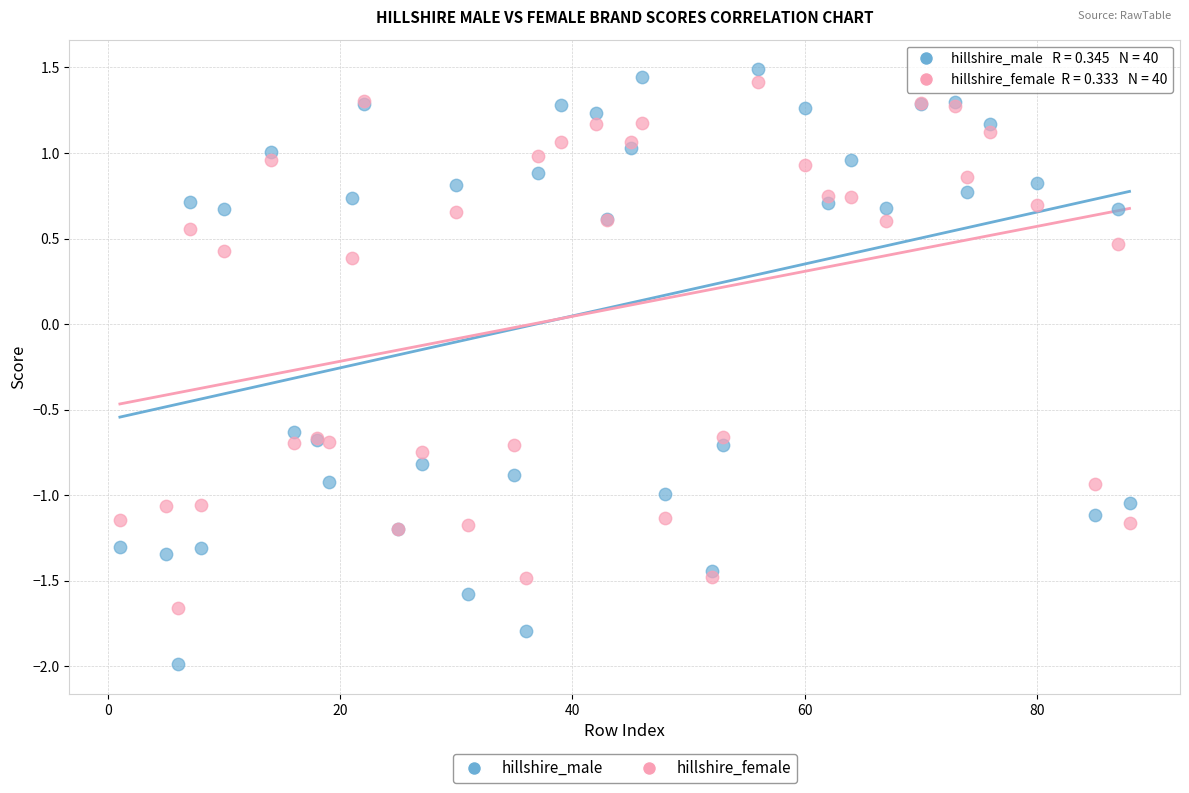

Across all series, what Y value is closest to 0?

0.4